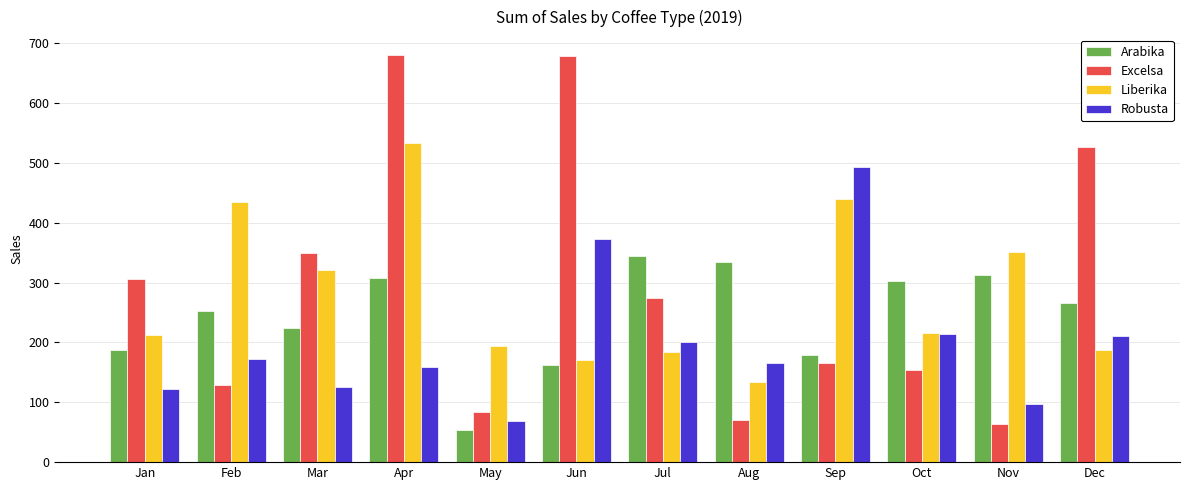

At which label is Arabika closest to 199?

Jan